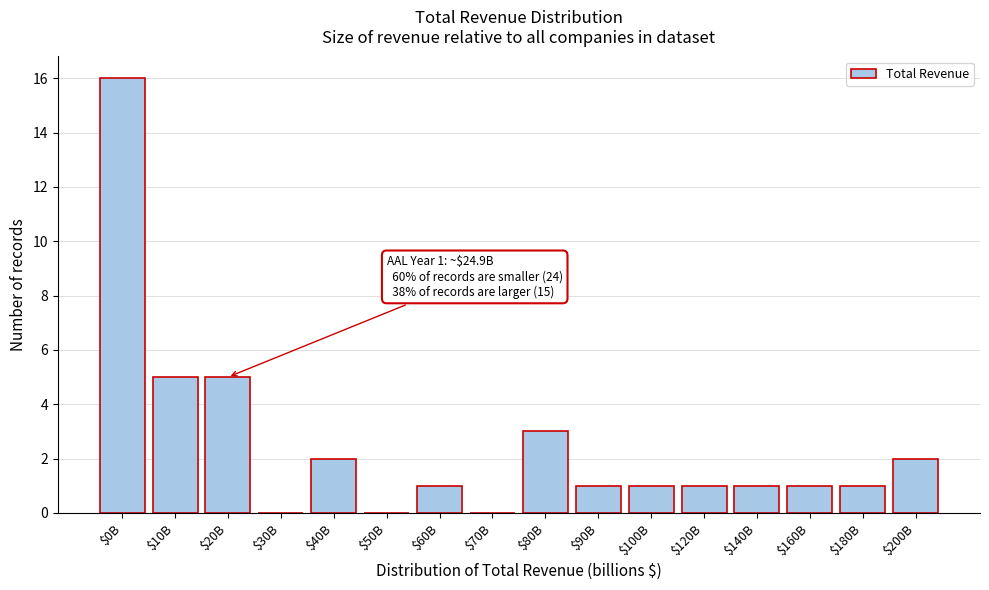

Which category has the highest value across all series?

$0B